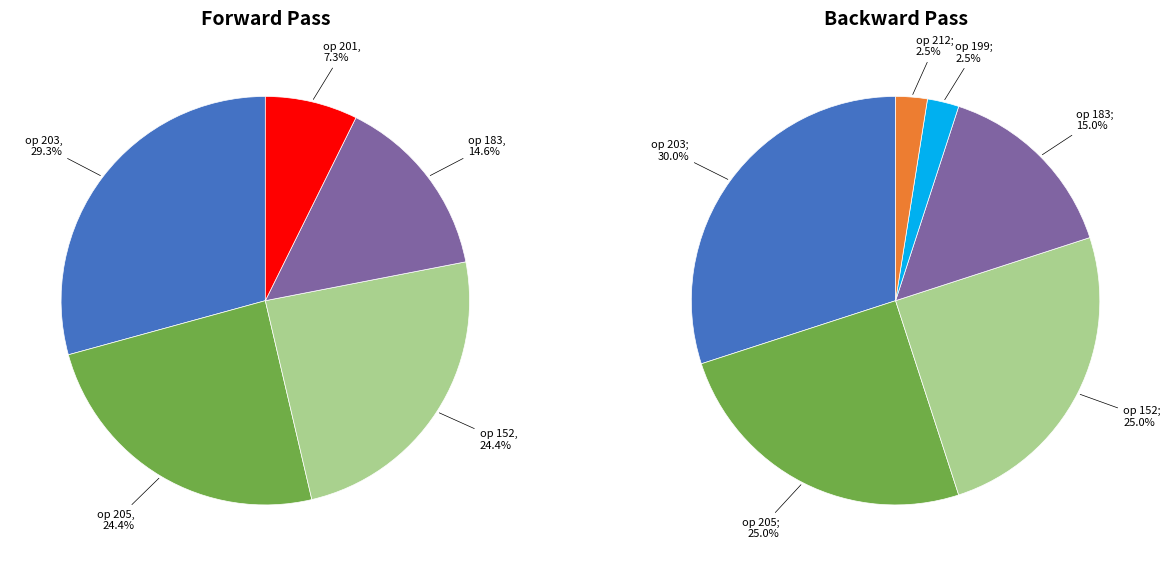

Is it true that 183 is 14% of the pie?

True